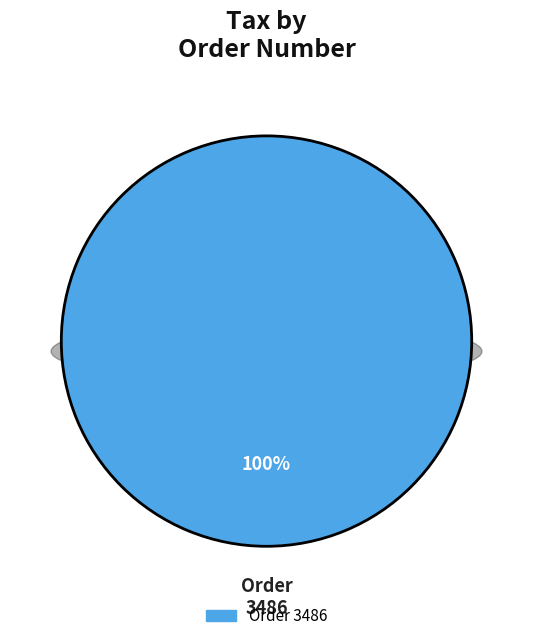

Which category has the biggest portion of the pie?

3486